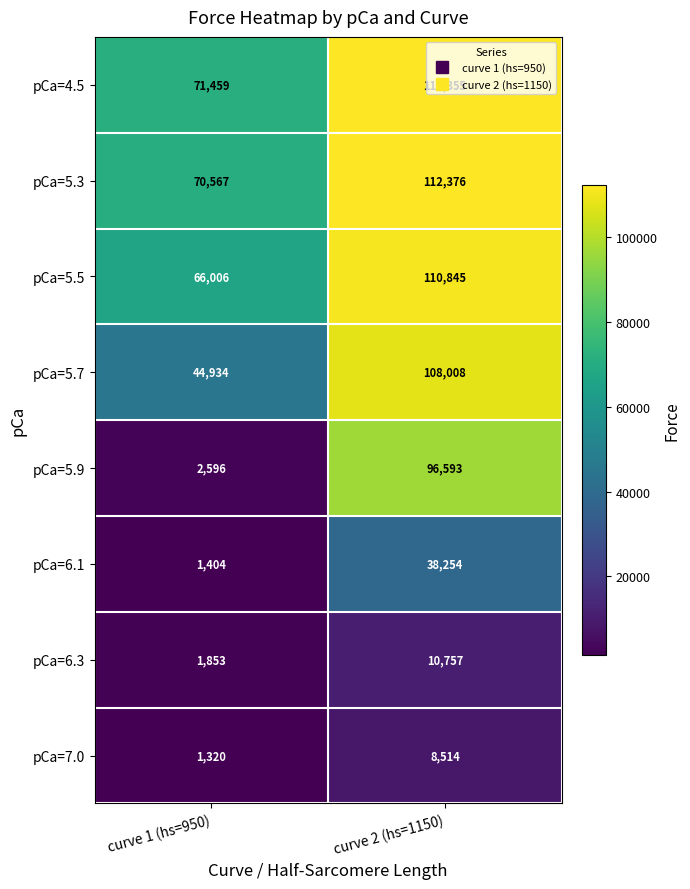

What is the difference between the highest and lowest values at curve 1 (hs=950)?

70139